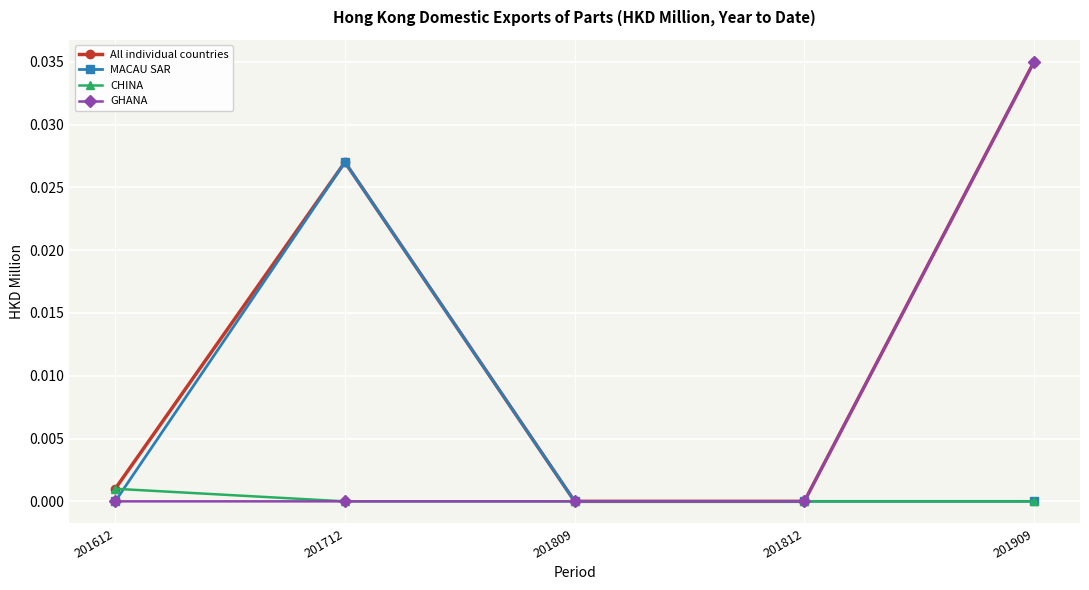

The value of MACAU SAR at 201812 is 0.0. True or false?

True